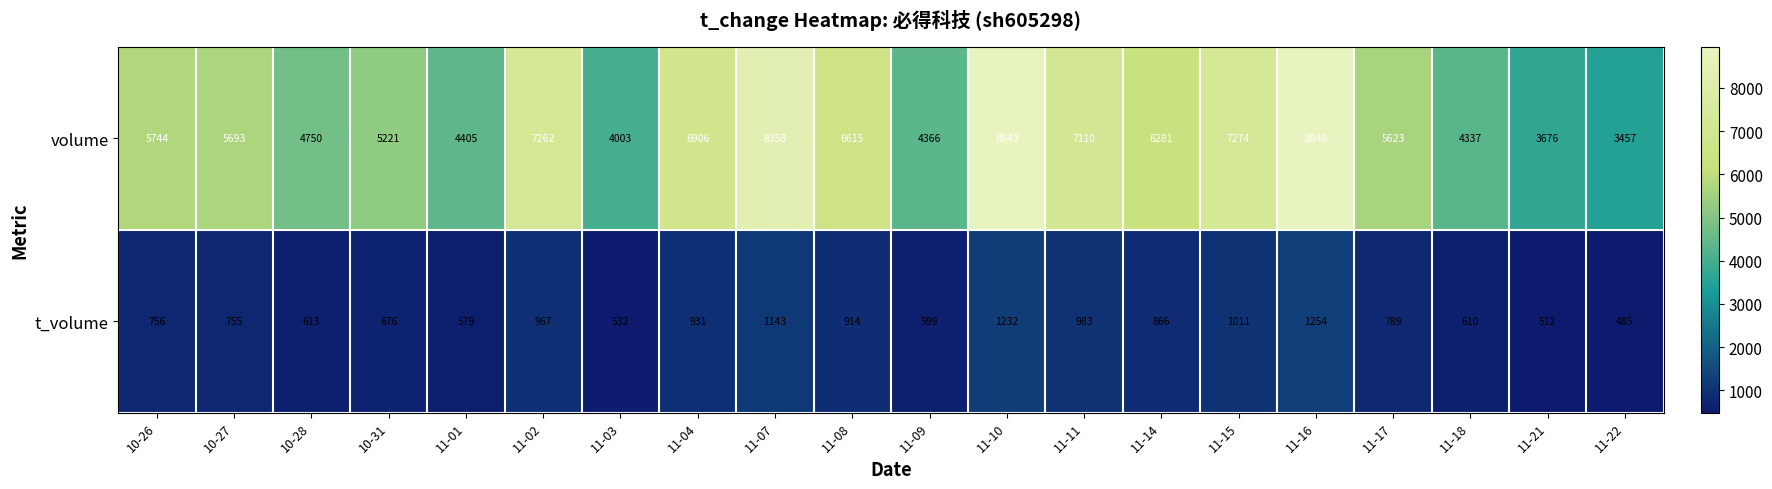

List the series in order of their overall mean, highest first.

volume, t_volume